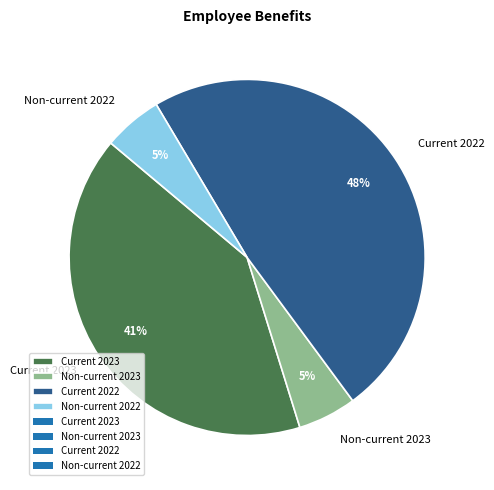

Does Current 2023 represent more than half of the total?

No